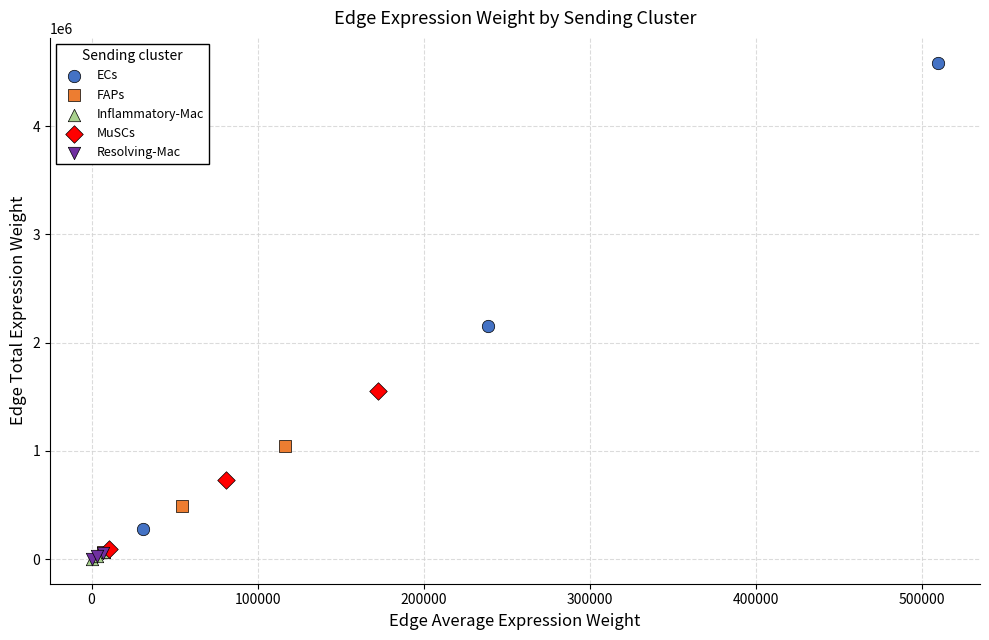

Which series contains the highest Y value?

ECs